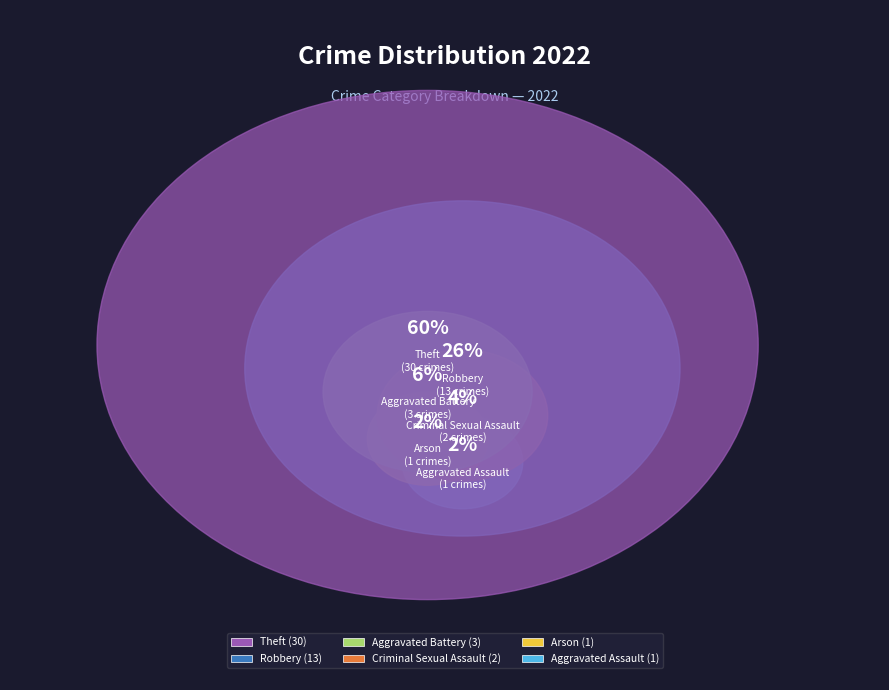

Combined, do Robbery and Criminal Sexual Assault account for over 50%?

No